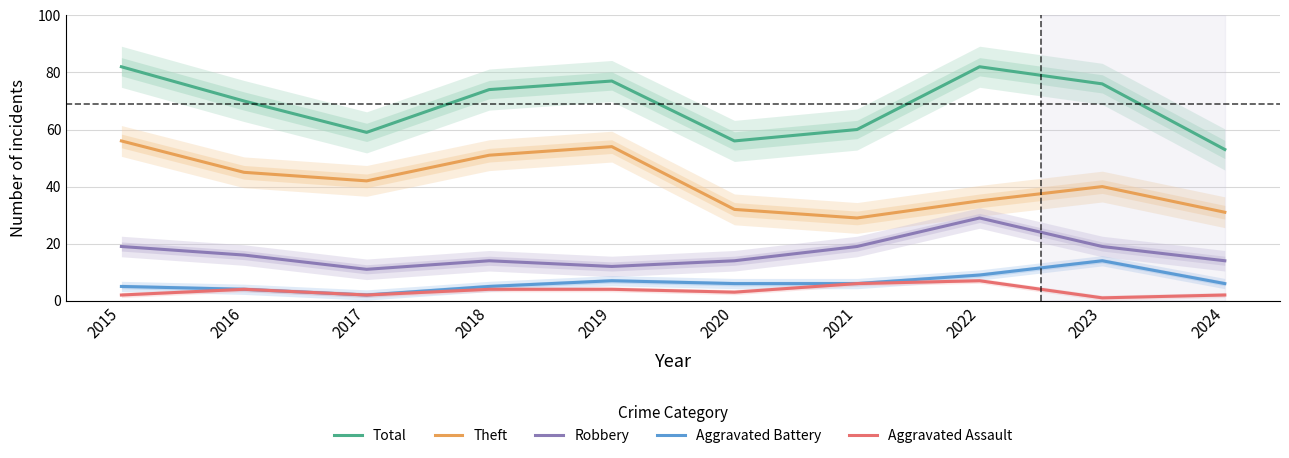

What is the value of the Aggravated Battery point at the 1st from the left?

5